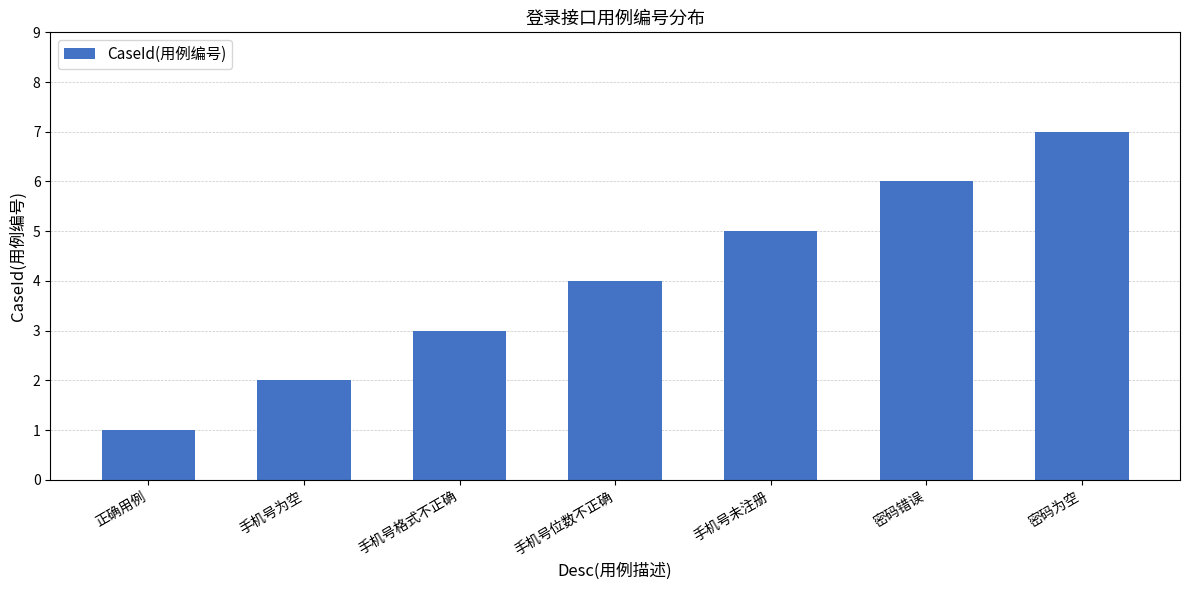

Reading left to right, what are all the values shown in this chart?

正确用例=1	手机号为空=2	手机号格式不正确=3	手机号位数不正确=4	手机号未注册=5	密码错误=6	密码为空=7